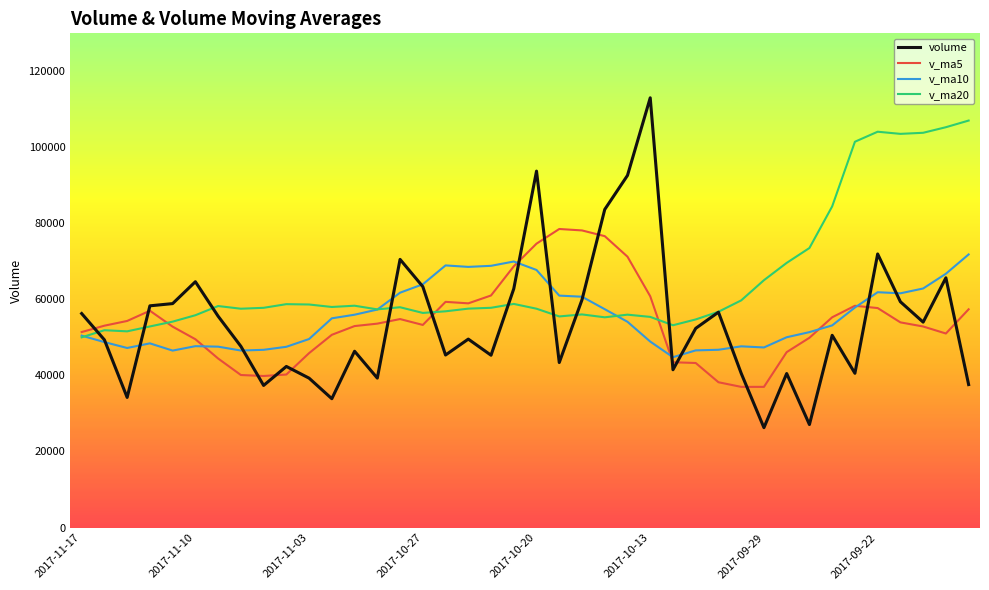

What is the highest value of the v_ma5 series?

78475.6